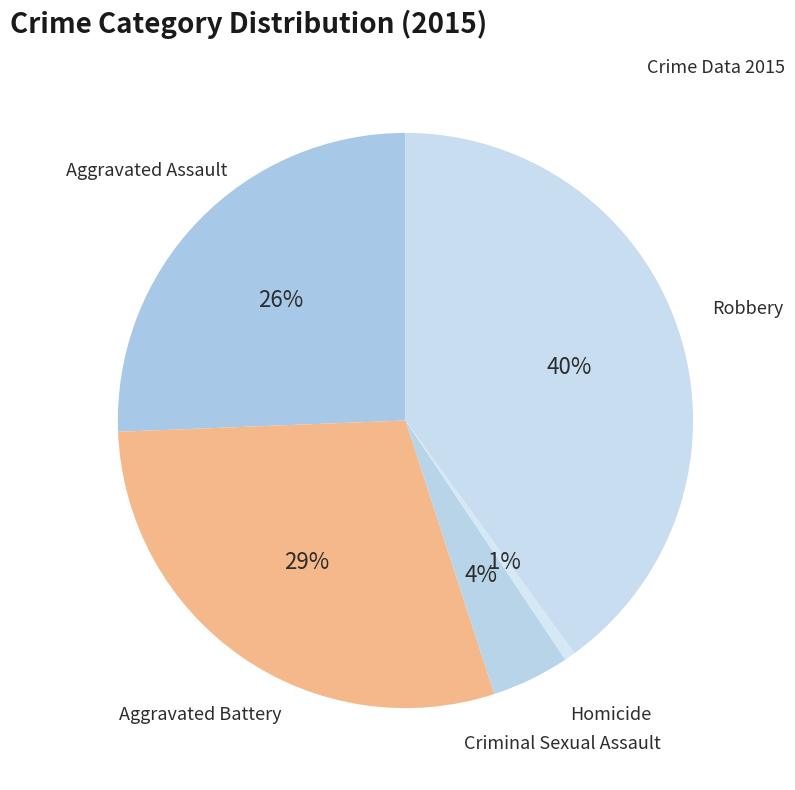

To the nearest percent, what is the difference between the Criminal Sexual Assault and Aggravated Battery slice percentages?

25%